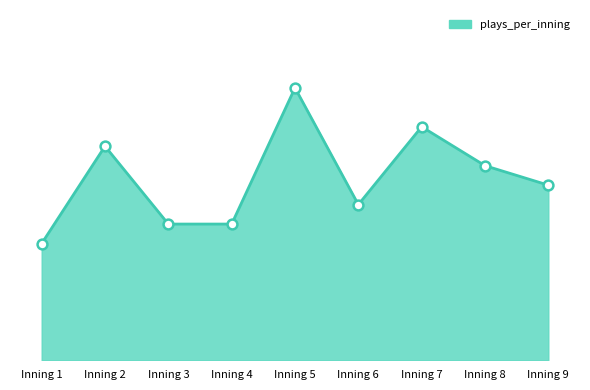

Is this an area chart (filled region under the line)?

Yes